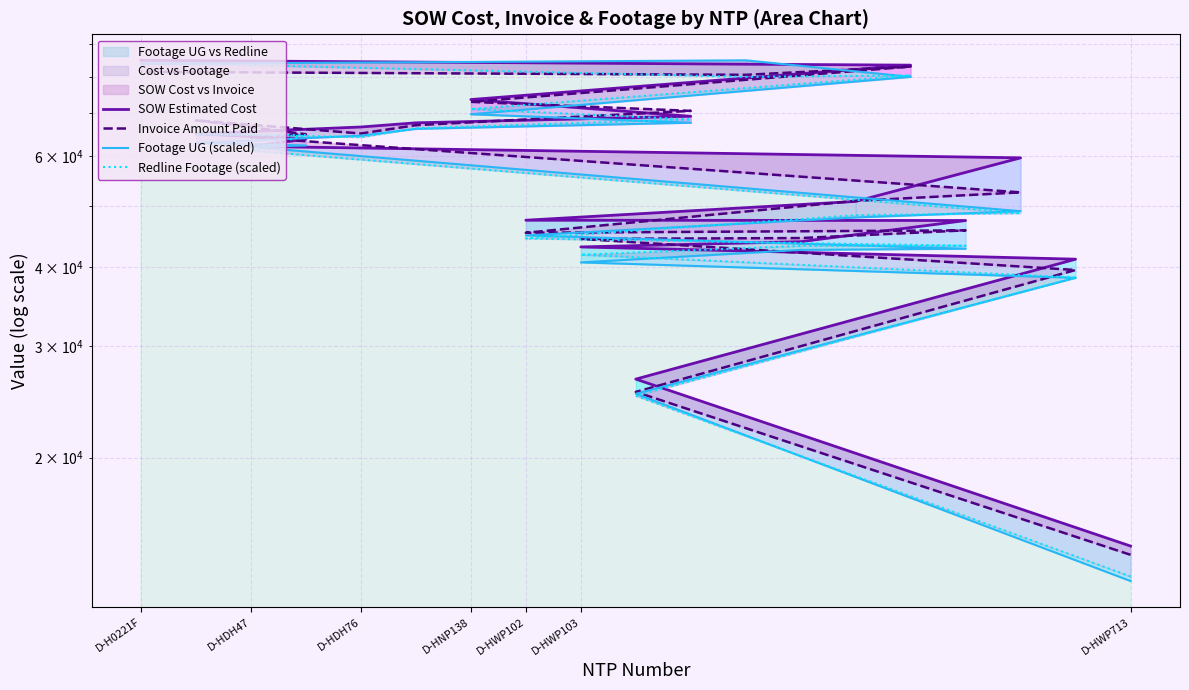

How many times do Footage UG (scaled) and Invoice Amount Paid cross each other?

1